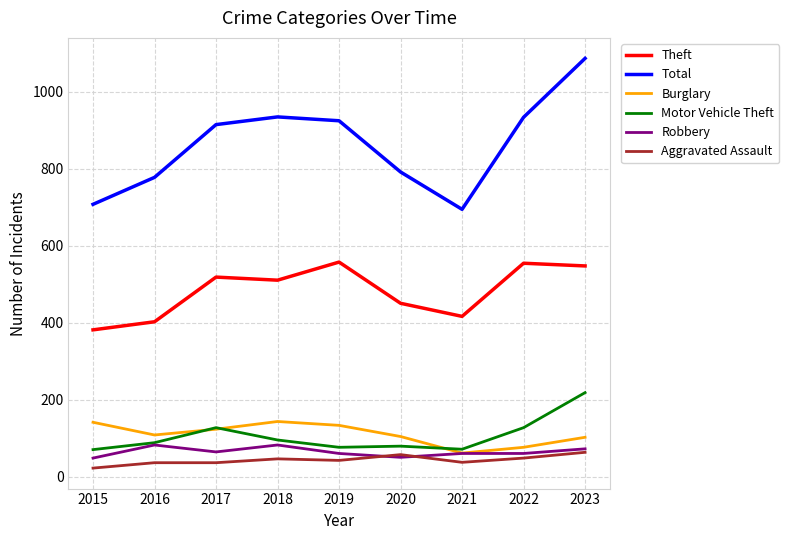

What is the difference between the highest and lowest values at 2019?

882